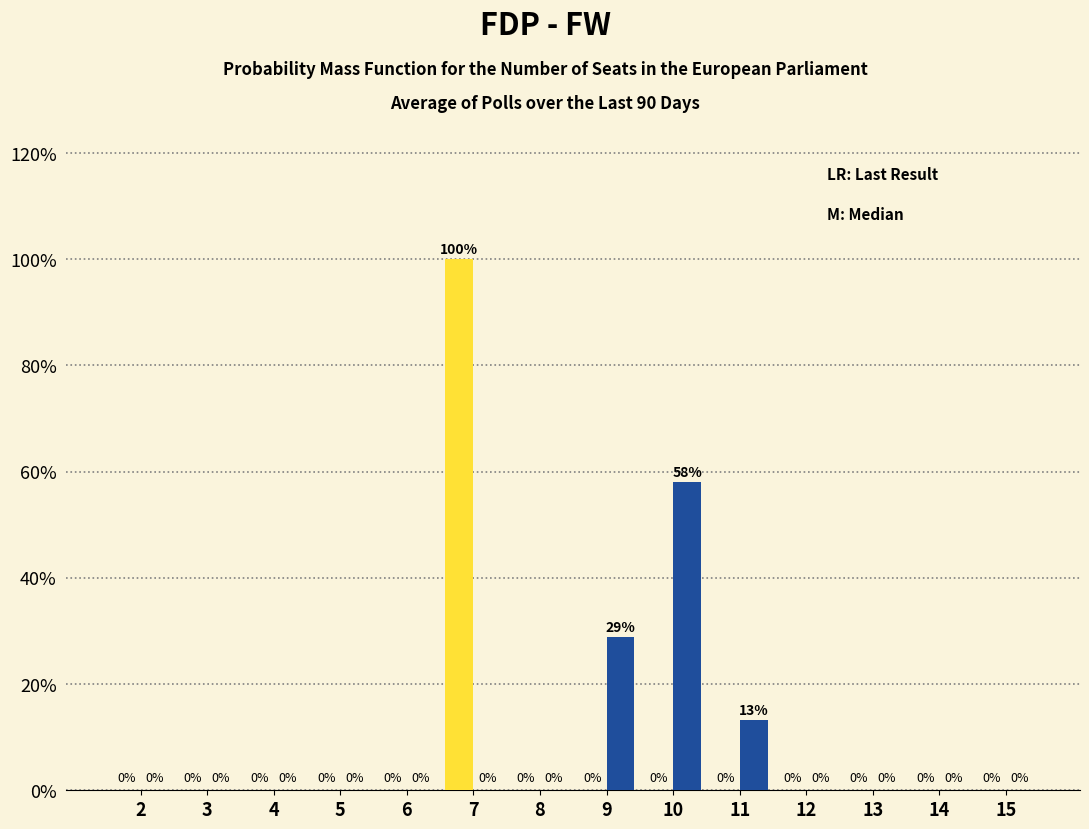

What is the maximum value shown in the chart?

100.0